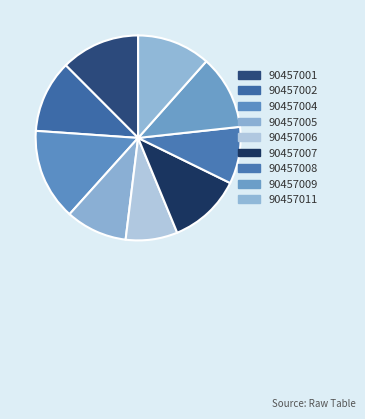

Count the number of slices in the pie.

9